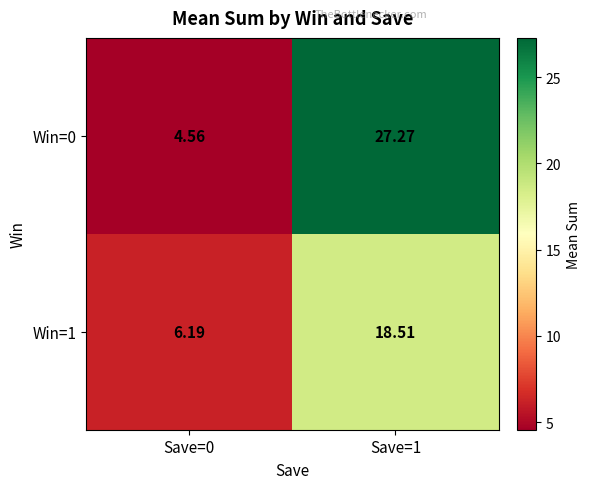

How many data points does each series have?

2